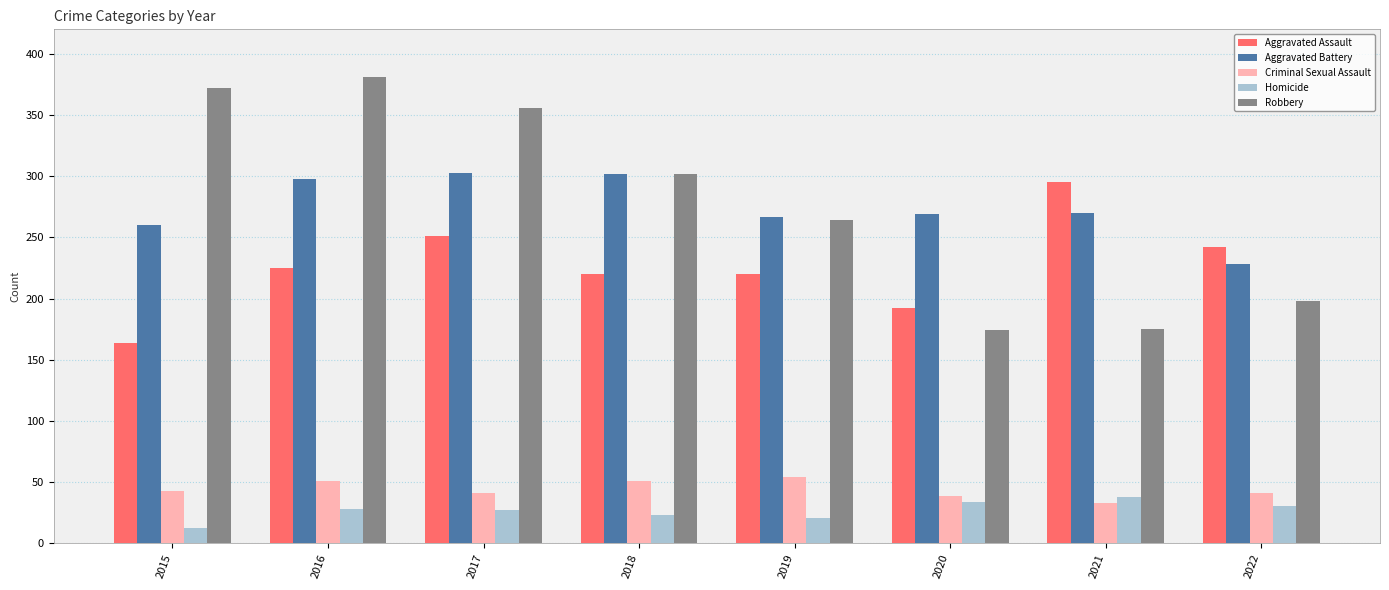

What is the sum of all Homicide values?

215